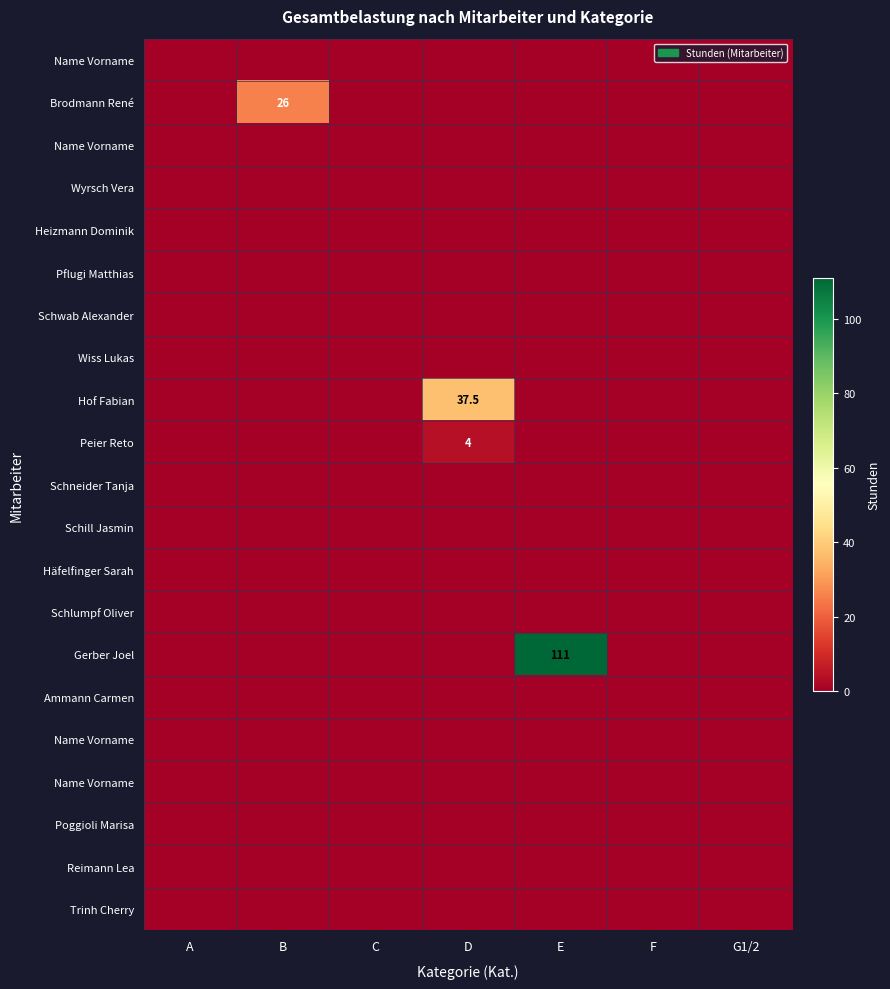

What is the difference between the highest and lowest values at E?

111.0